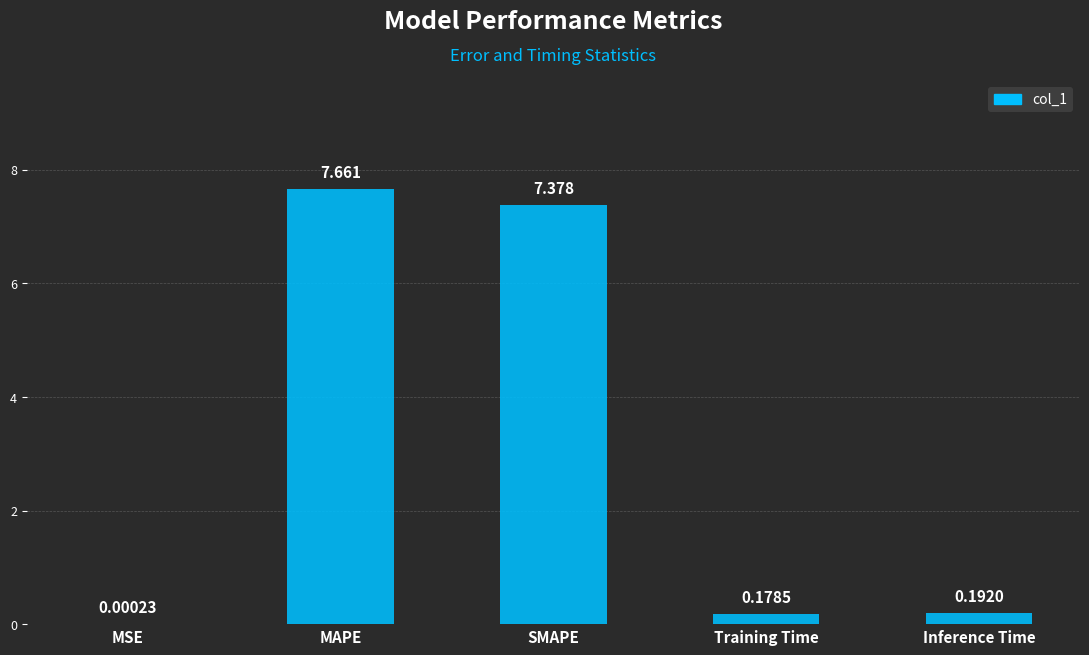

Are the bars horizontal?

No